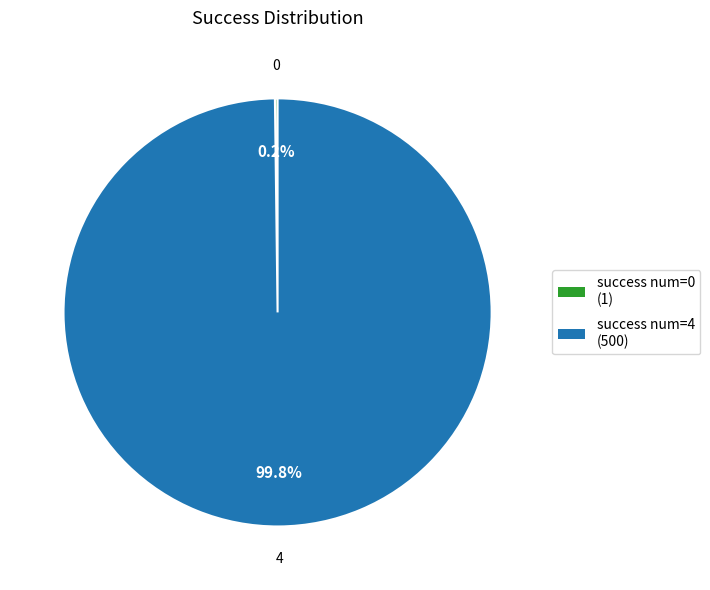

Does any single category account for the majority?

Yes